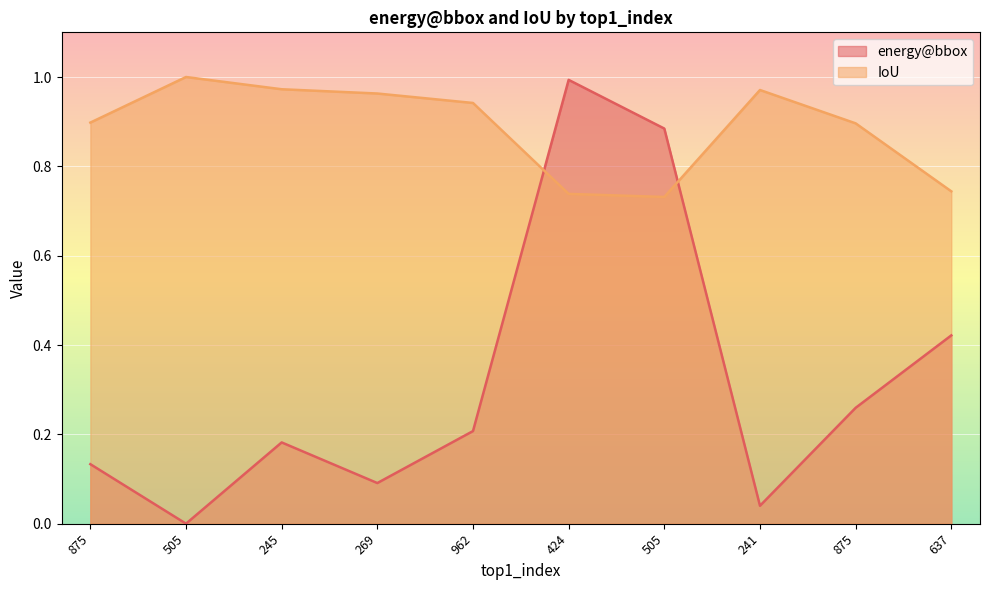

How many lines are shown in the chart?

2